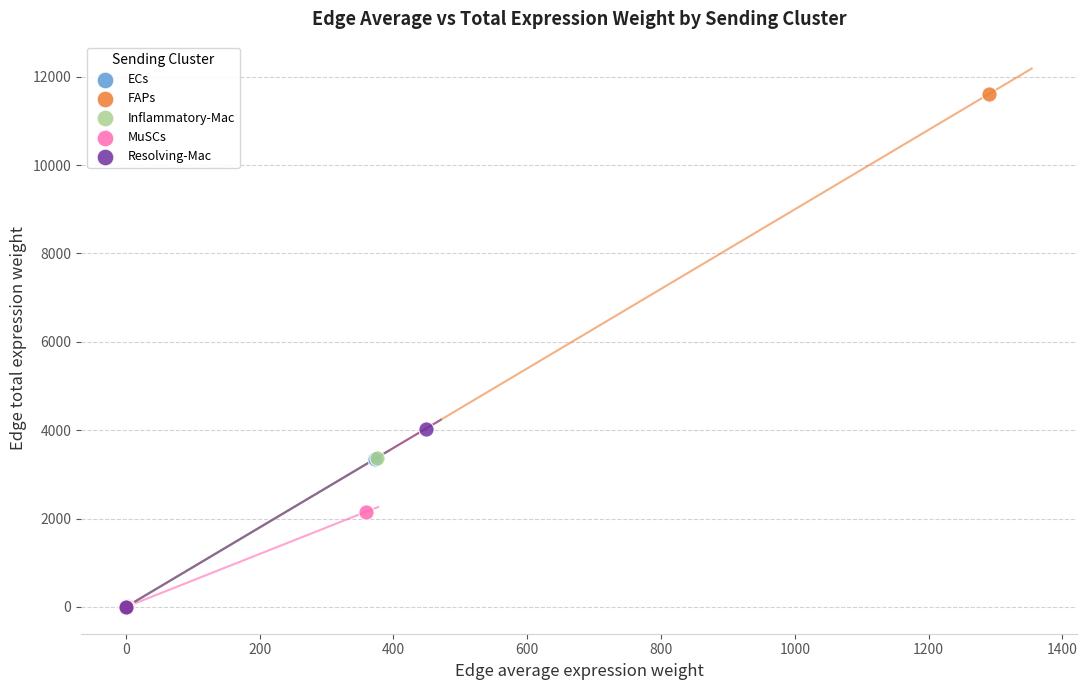

Which series has the widest spread of Y values?

FAPs